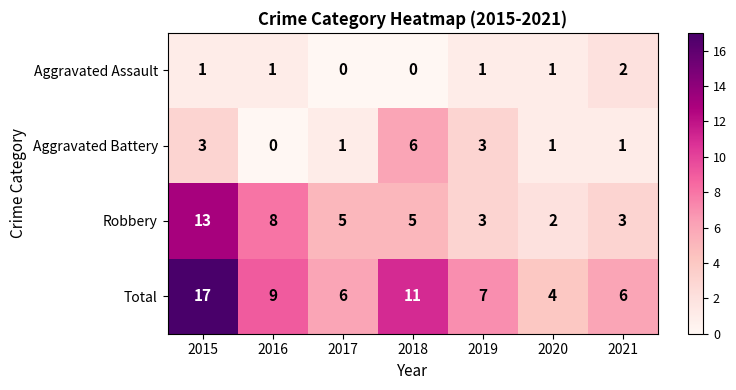

What is the average value of the Robbery series?

6